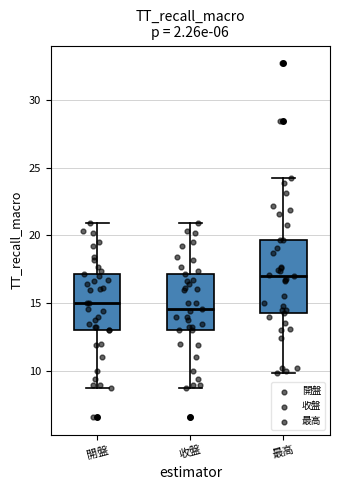

Reading left to right, transcribe this box plot: for each box, give where its median line is, the range the box spans, and where its two whiskers end, as read against the y-axis. The values are not printed on the chart, so give them approximately, as read against the axis.

開盤: median 15.0, box 13.0 to 17.0, whiskers 9.0 to 21.0
收盤: median 14.5, box 13.0 to 17.0, whiskers 9.0 to 21.0
最高: median 17.0, box 14.5 to 19.5, whiskers 10.0 to 24.0